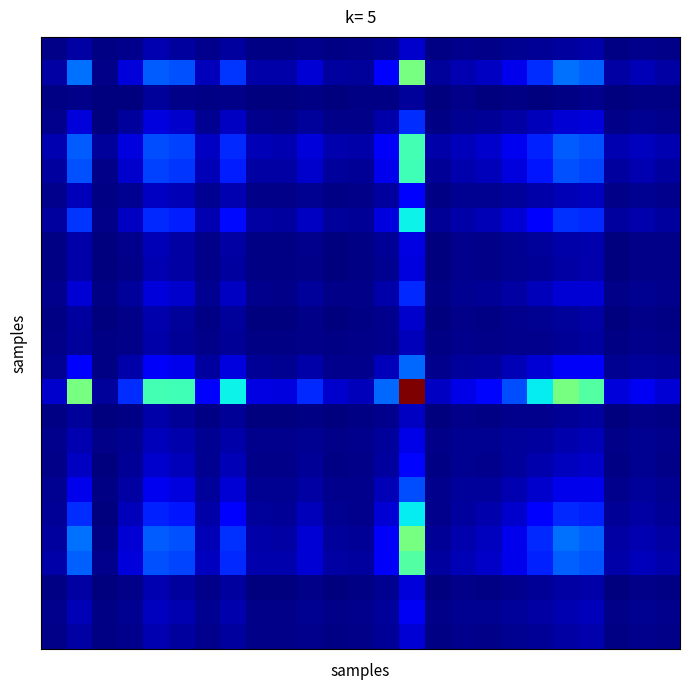

At which category is the sum across all series the highest?

14